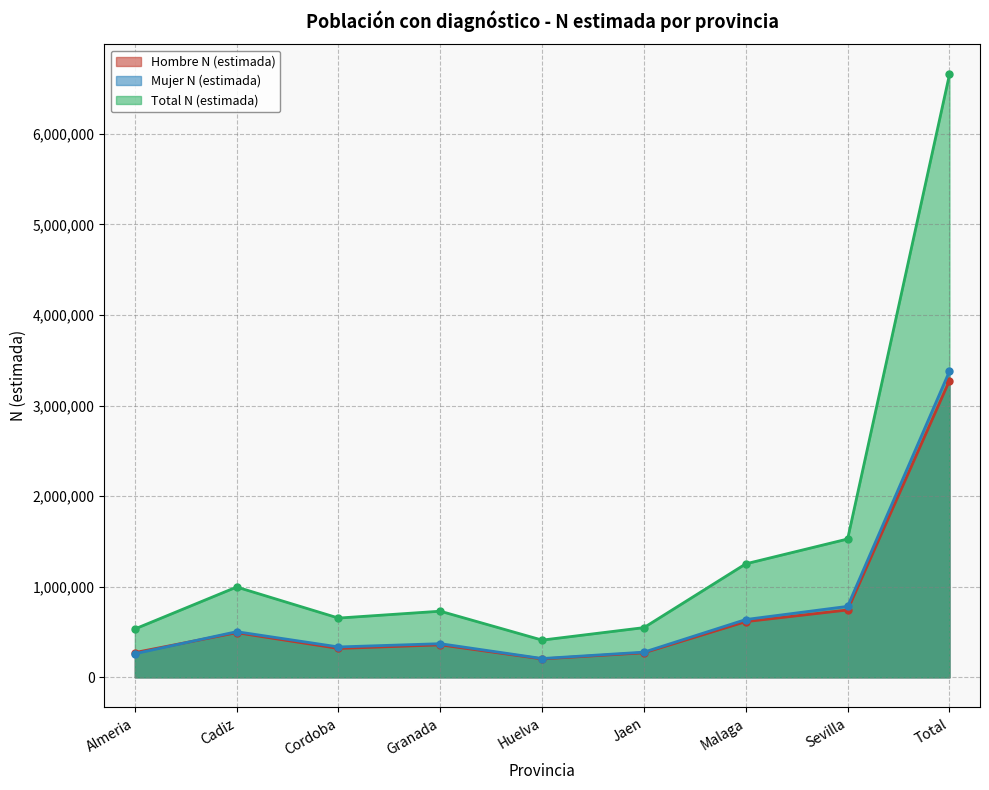

How many series are shown in this chart?

3